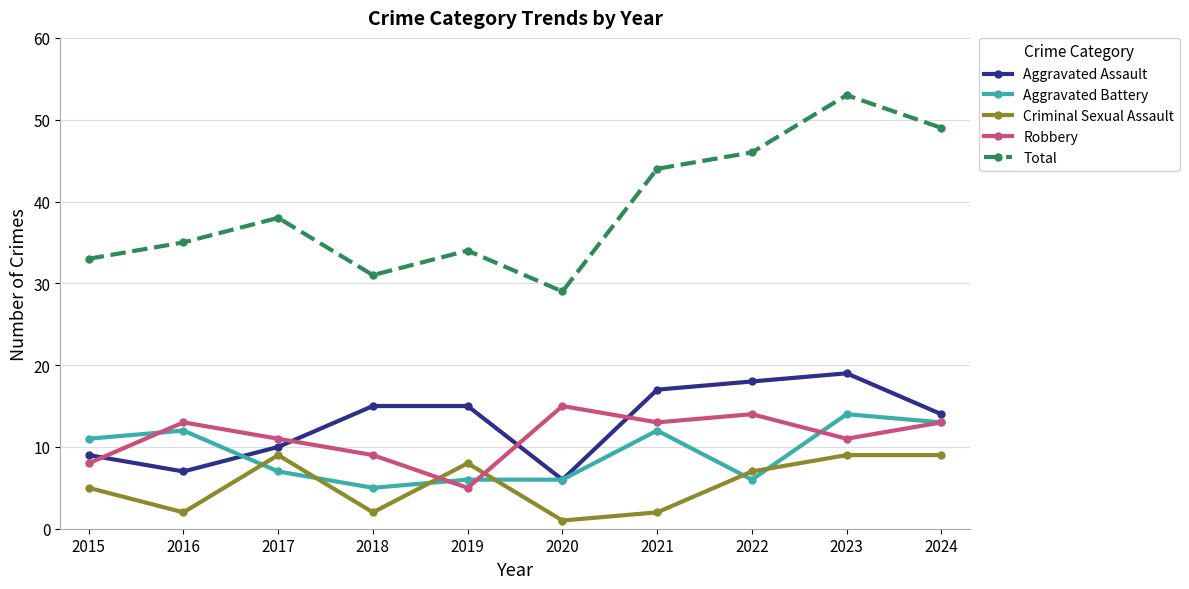

Which series has the largest range (max minus min)?

Total